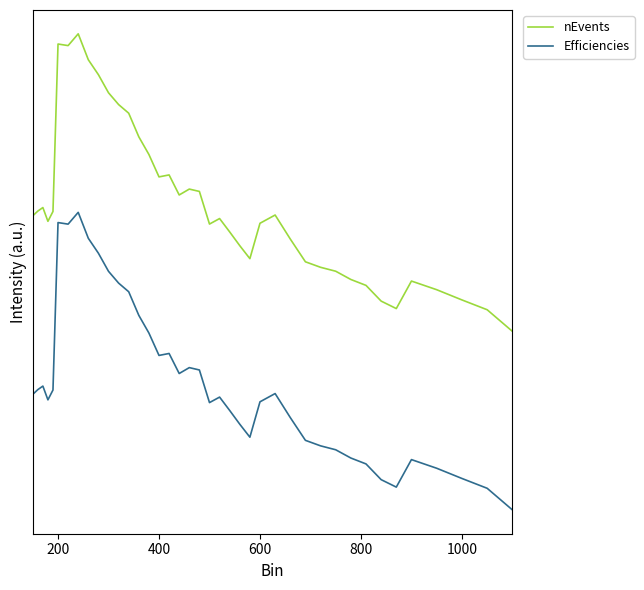

Does the chart display data point markers on the line(s)?

No